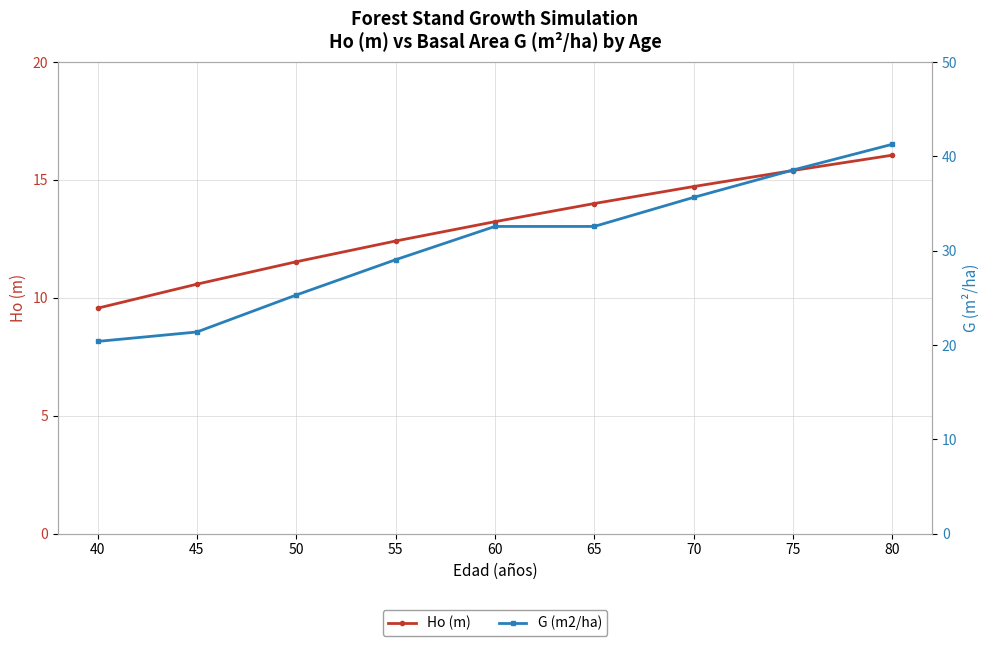

At which category is the sum across all series the highest?

80